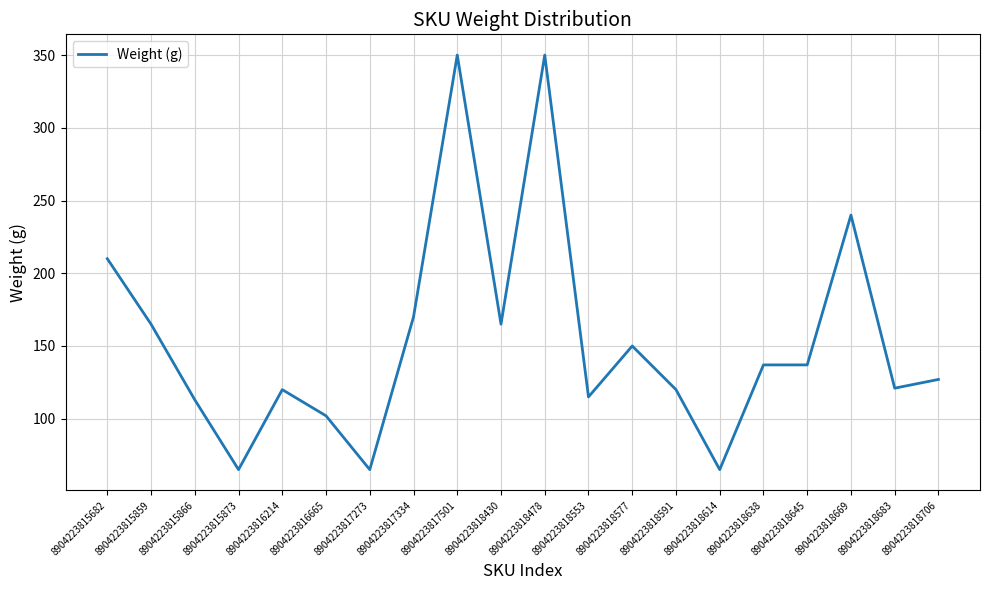

The chart shows a value of 137 at 8904223818645. True or false?

True